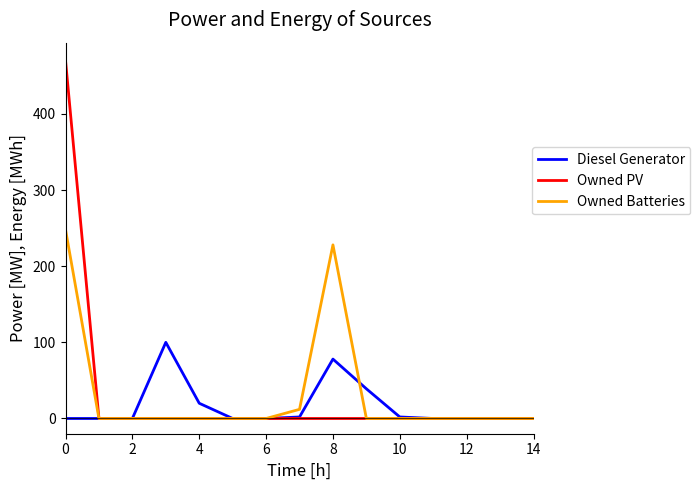

Which series has the largest range (max minus min)?

Owned PV